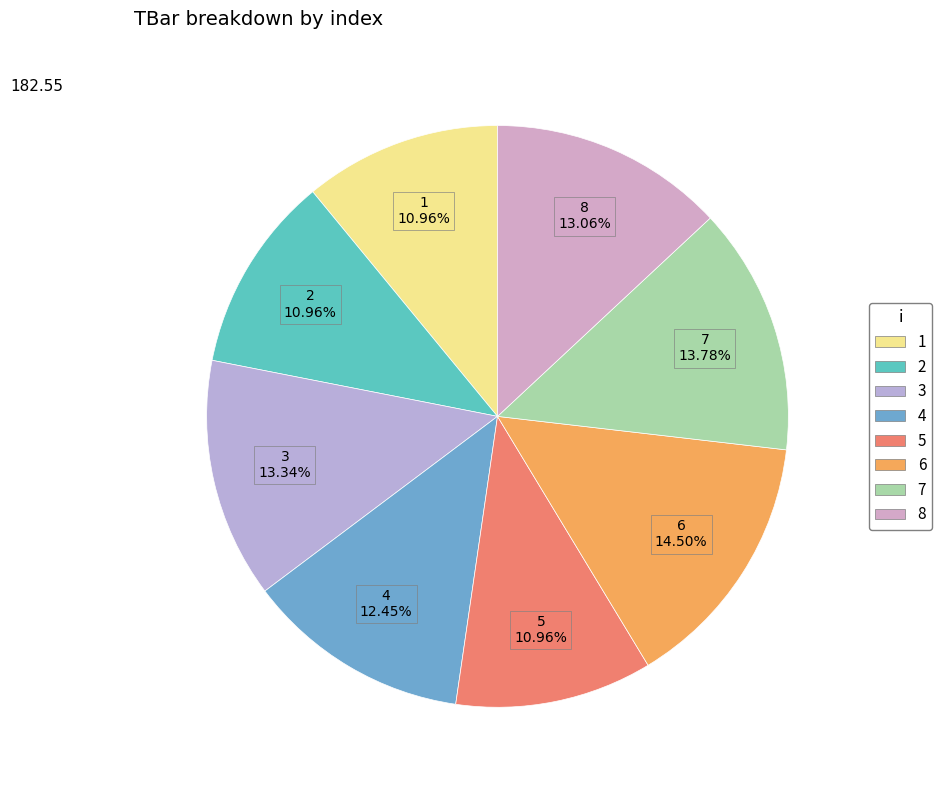

Is there a majority slice in this chart?

No